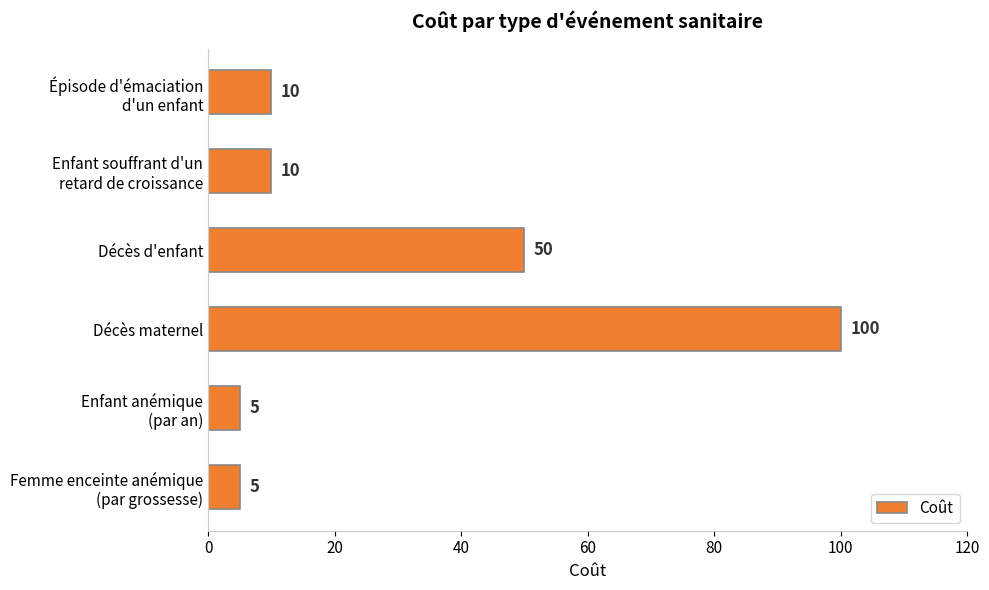

The value at Décès d'enfant is 30. True or false?

False